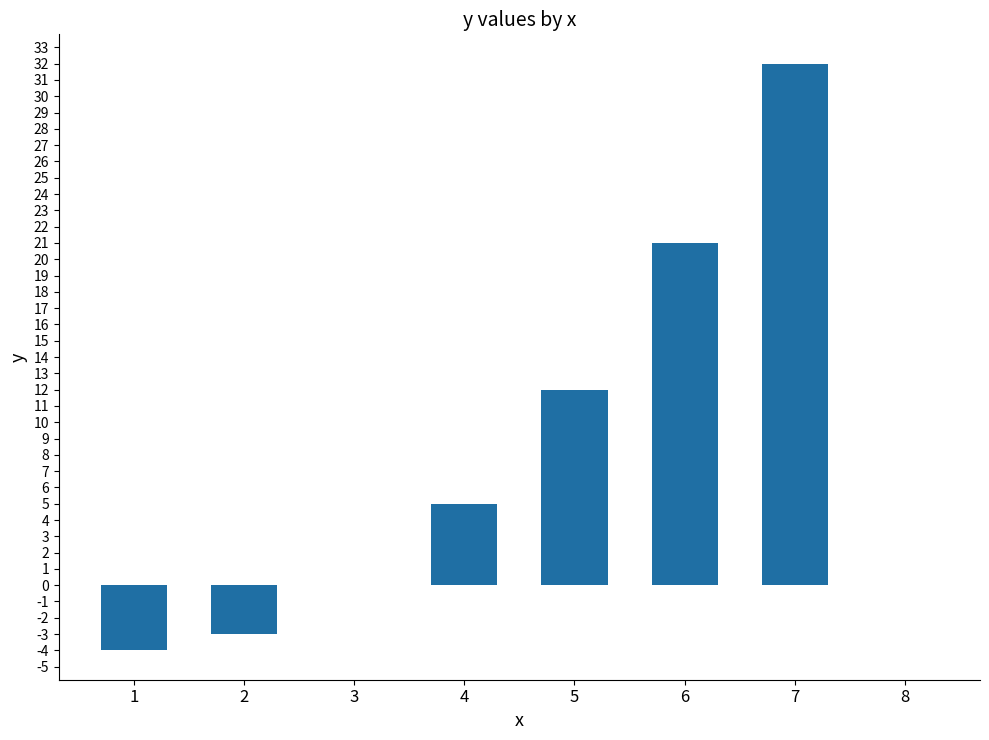

At which label is the value closest to 14?

5